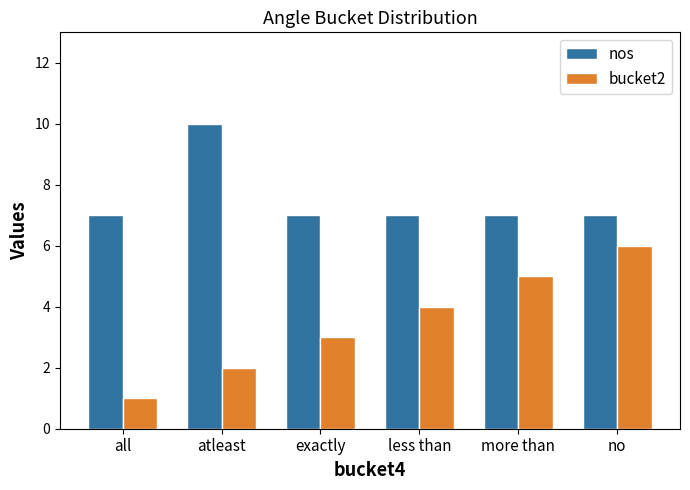

Count the number of categories in the chart.

6